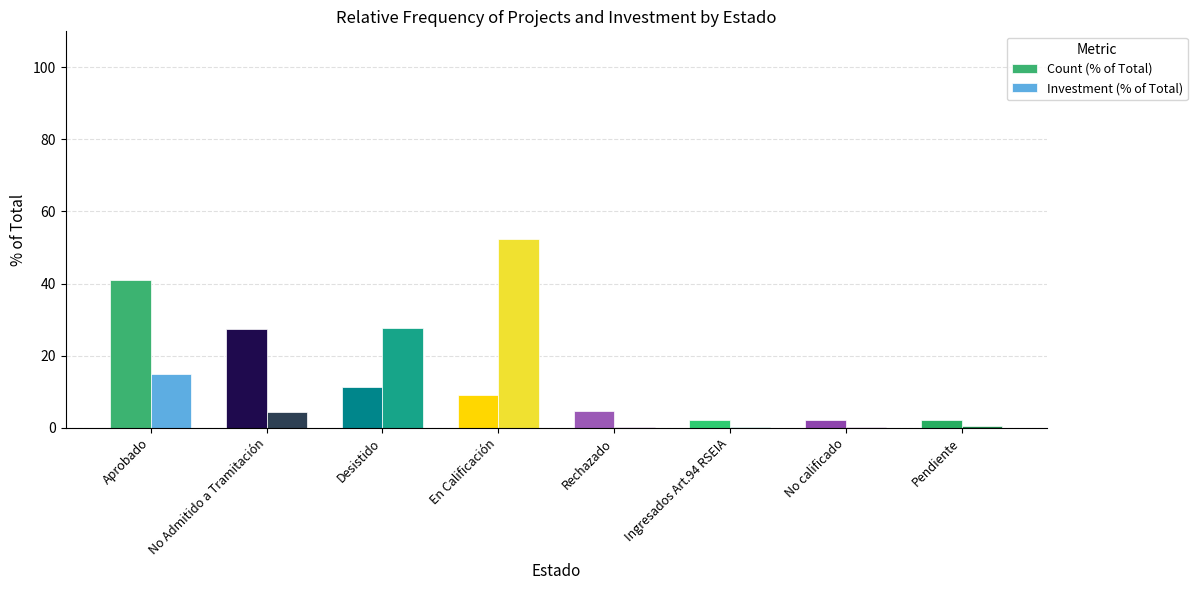

At which category is the sum across all series the highest?

En Calificación